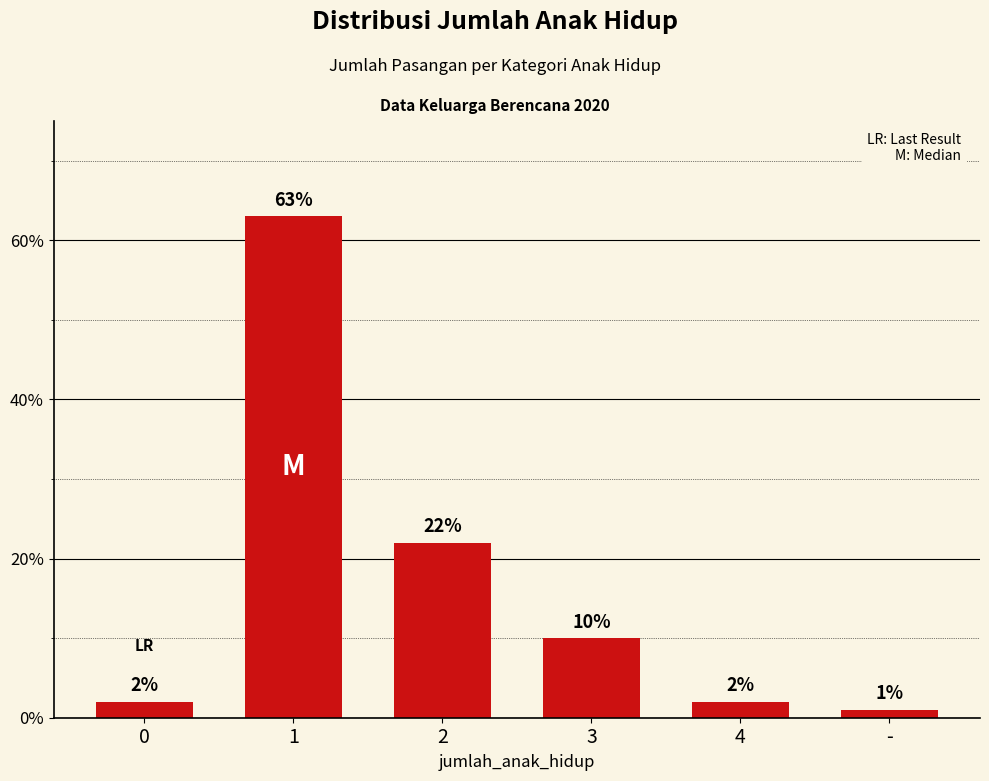

What is the ratio of the value at 3 to the value at 2?

0.5